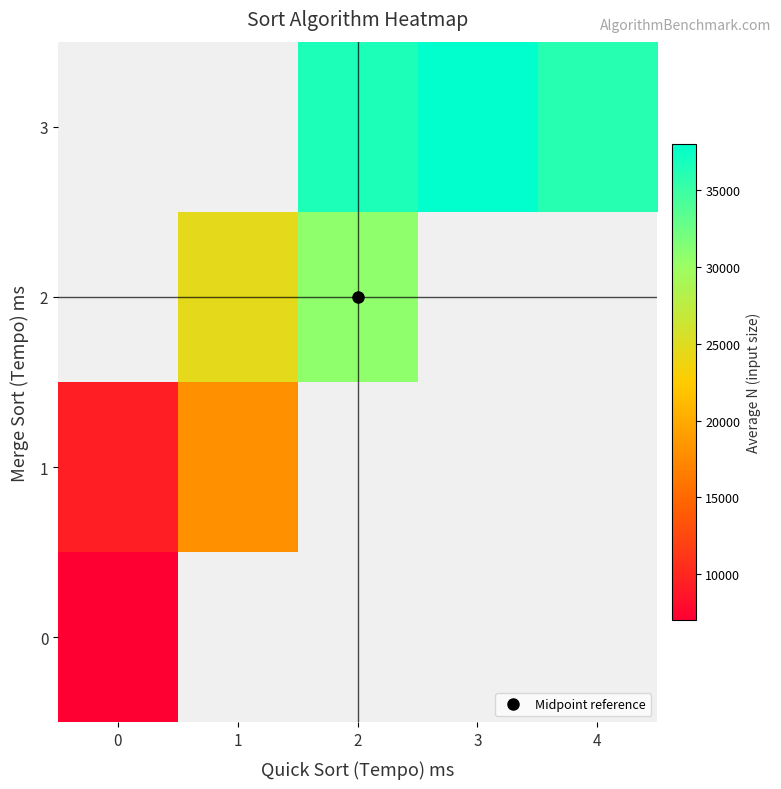

The row_1 series shows 9333.3 at 0. True or false?

True